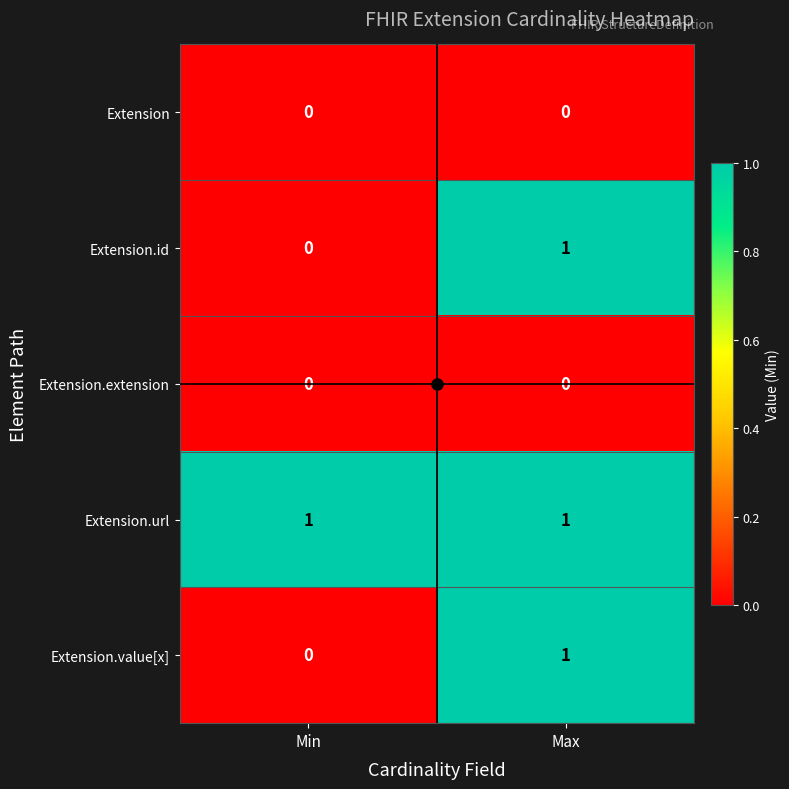

The value of Extension.extension at Min is 0. True or false?

True